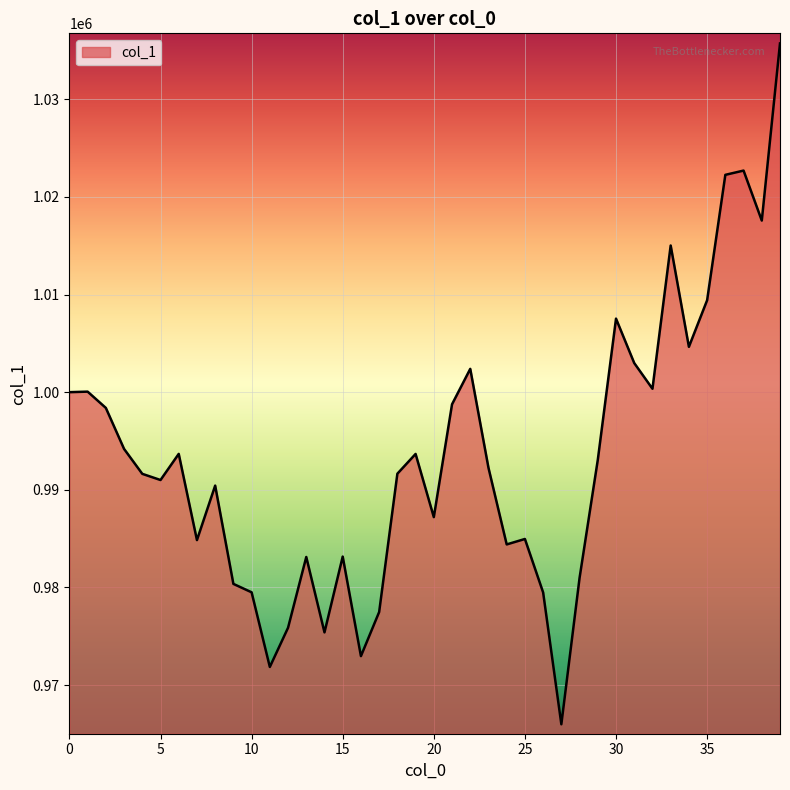

What is the difference between the maximum and minimum values?

69733.3